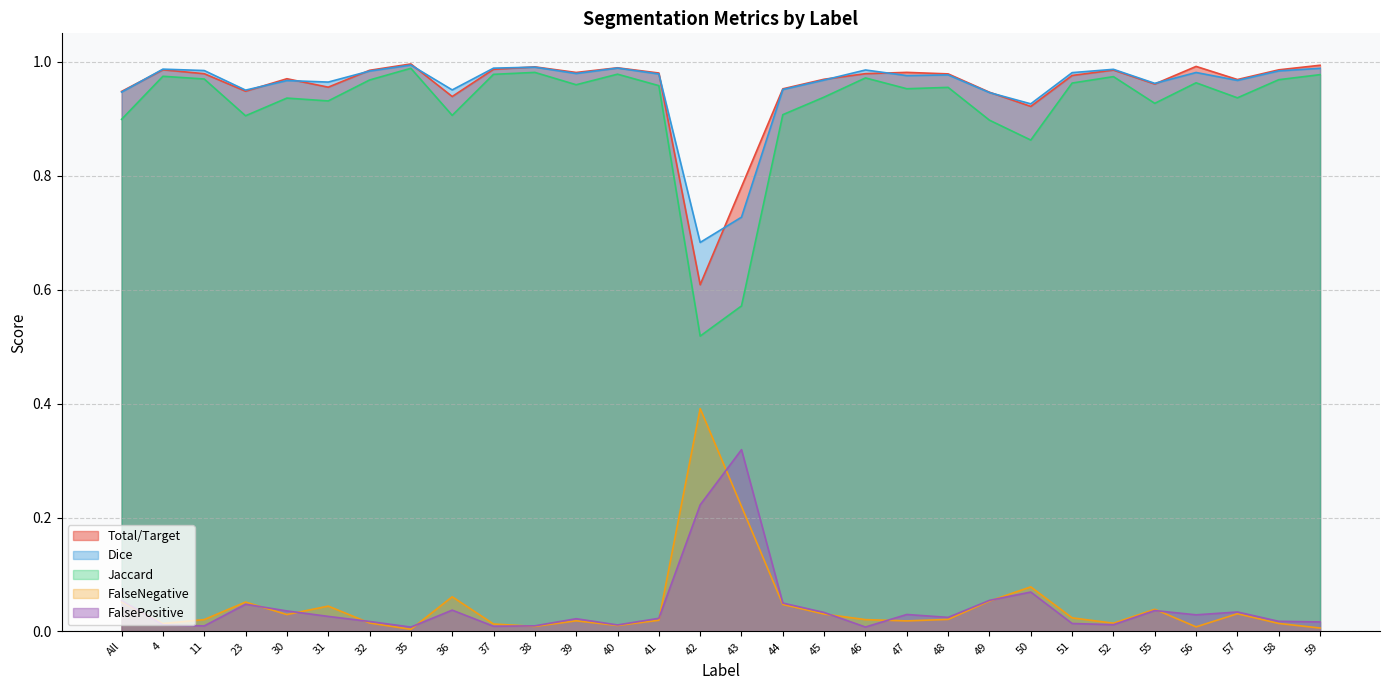

What is the difference between the highest and lowest values at 4?

1.0